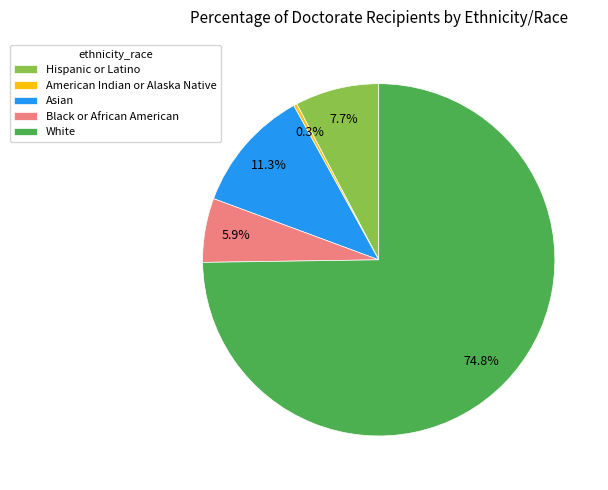

Which slice is the smallest?

American Indian or Alaska Native